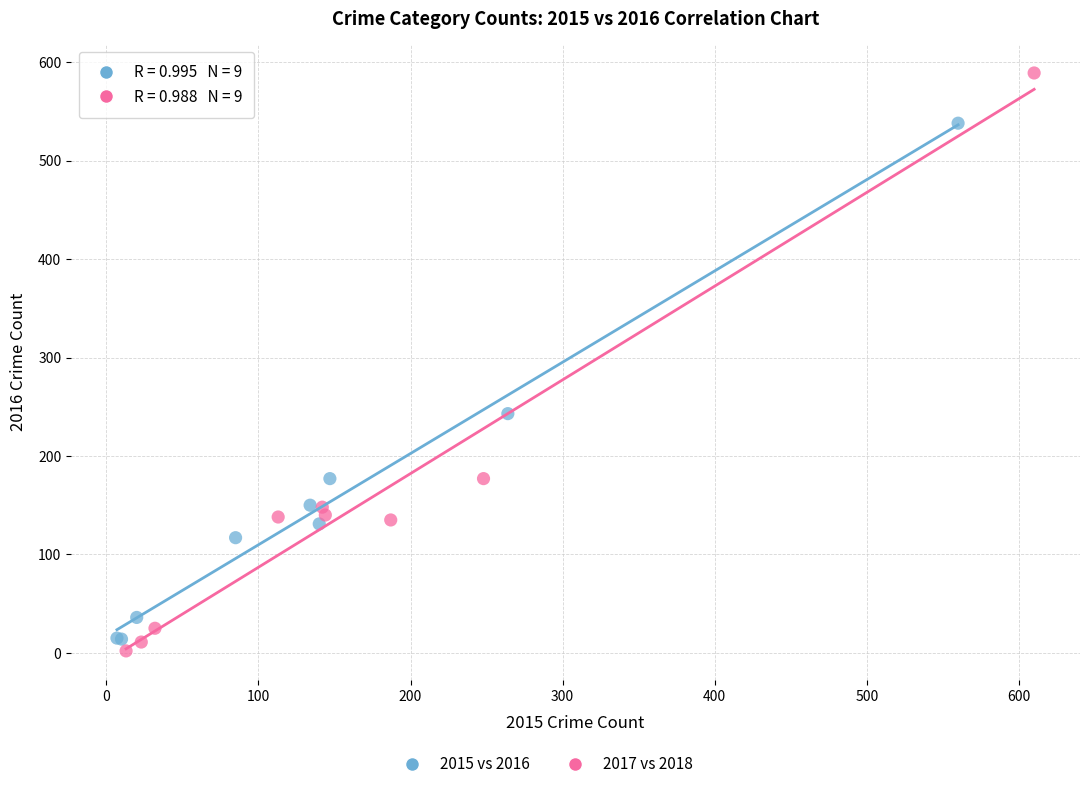

Which series reaches the maximum Y coordinate?

2017 vs 2018